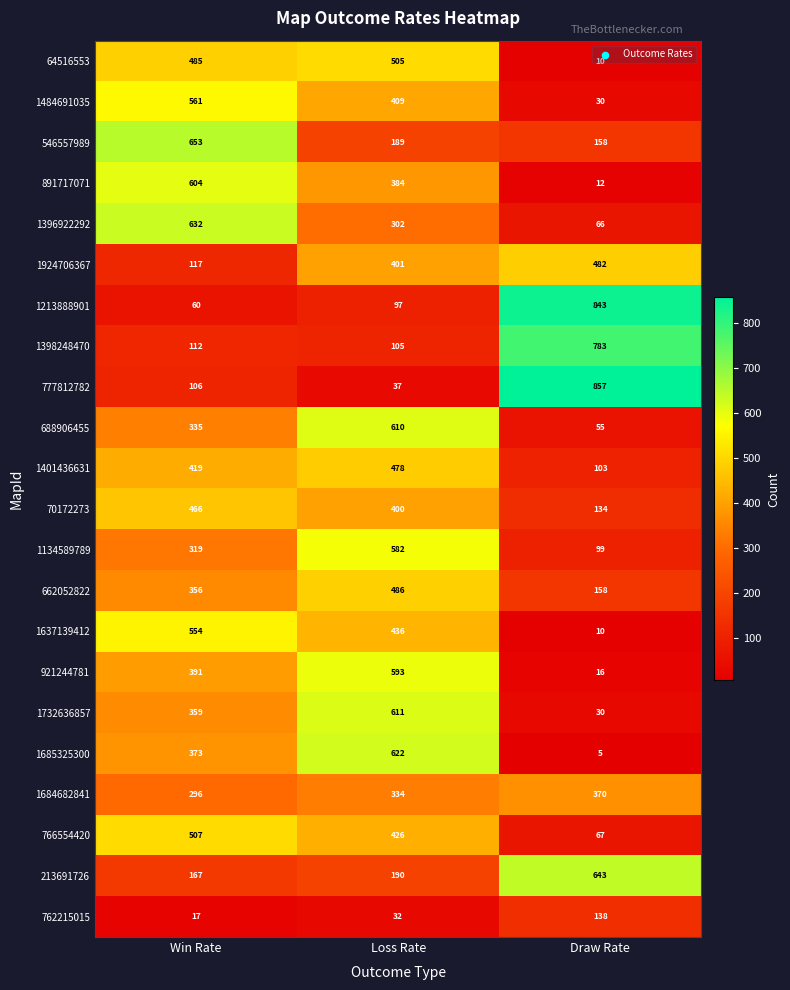

Count the number of categories in the chart.

3